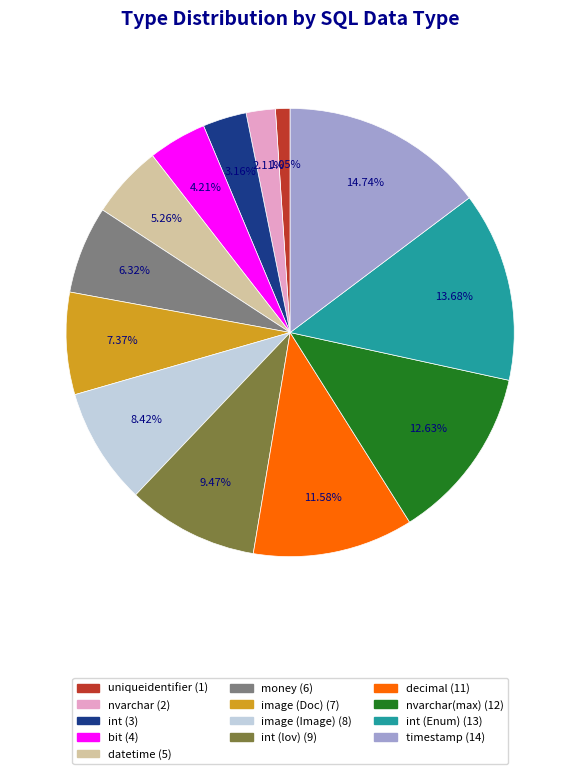

Does any single category account for the majority?

No